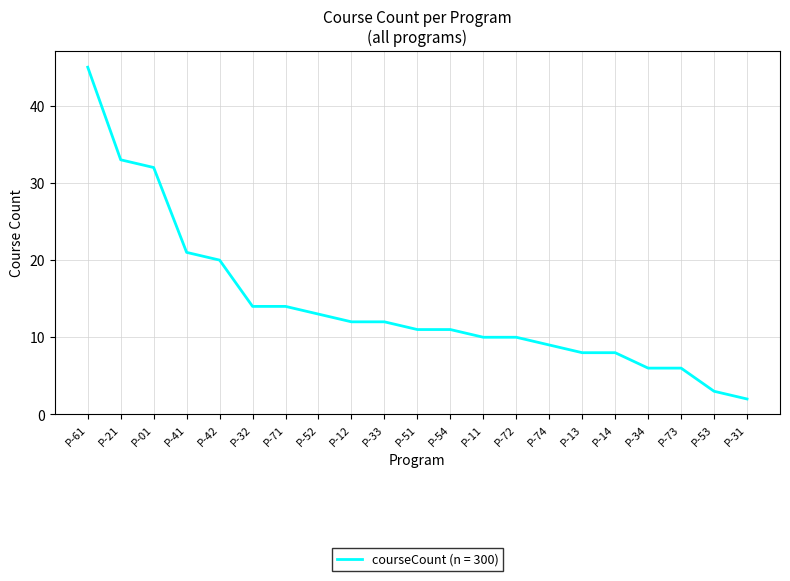

Where is the data nearest to the value 23?

P-41